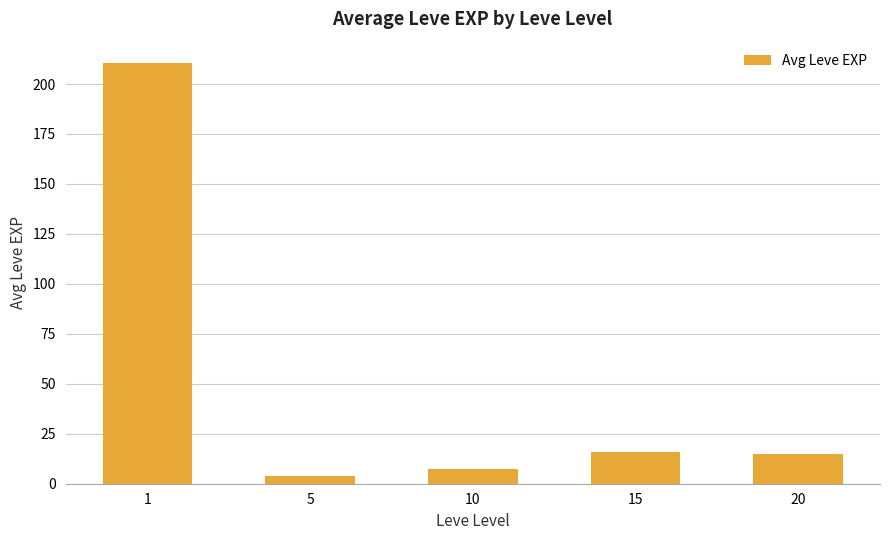

Which label corresponds to the largest value in the chart?

1